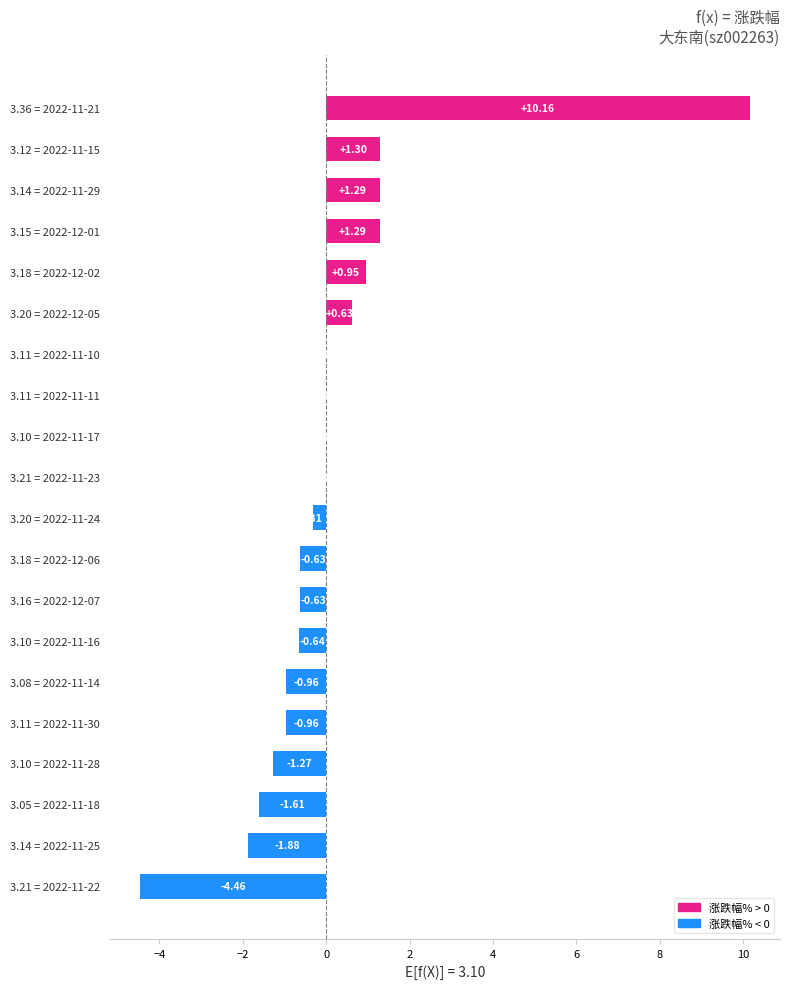

What is the average value?

0.1